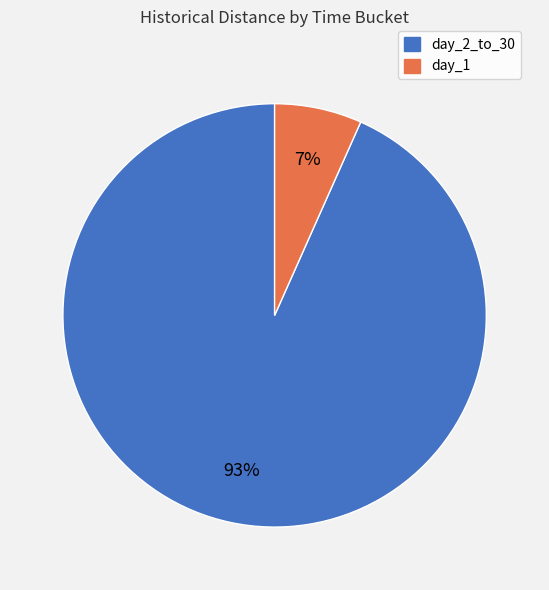

Is the sum of day_2_to_30 and day_1 greater than half?

Yes